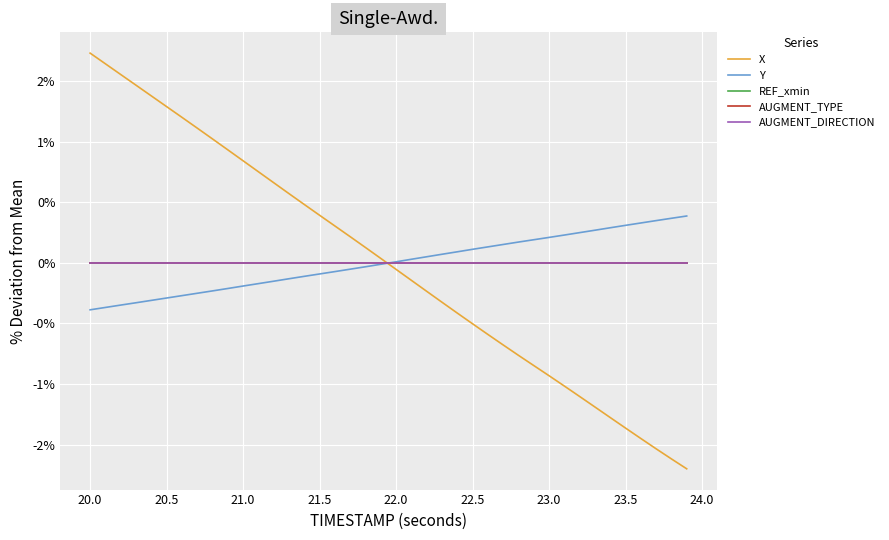

Is this an area chart (filled region under the line)?

No